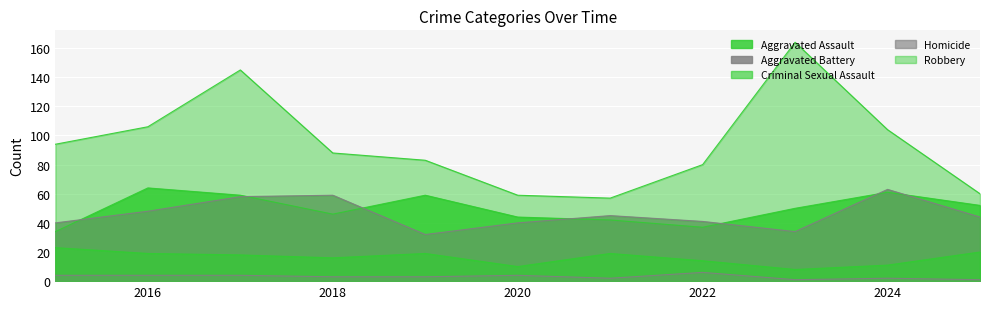

Between 2017 and 2016, which is larger?

2016